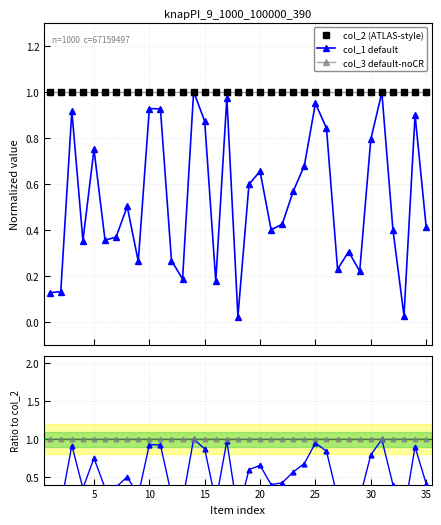

True or false: col_1 default and col_1 intersect in this chart.

False